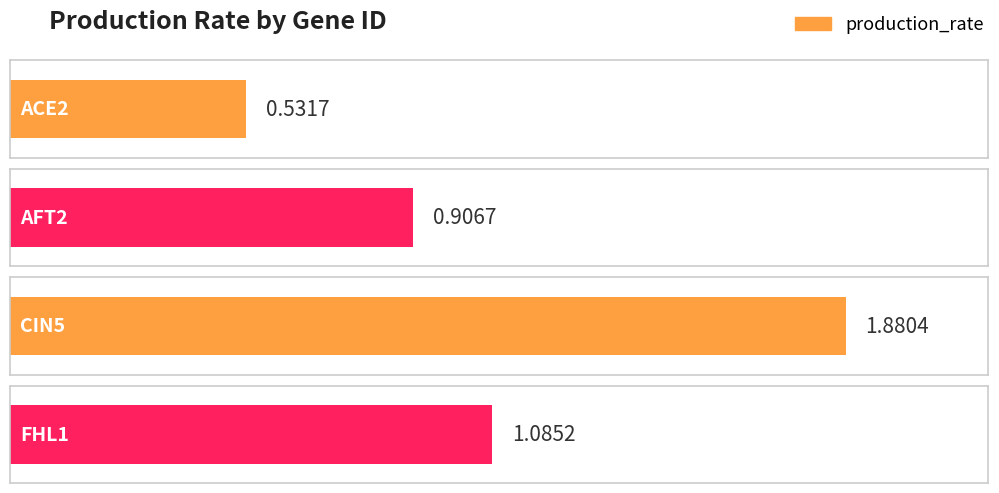

The value at ACE2 is 0.9. True or false?

False